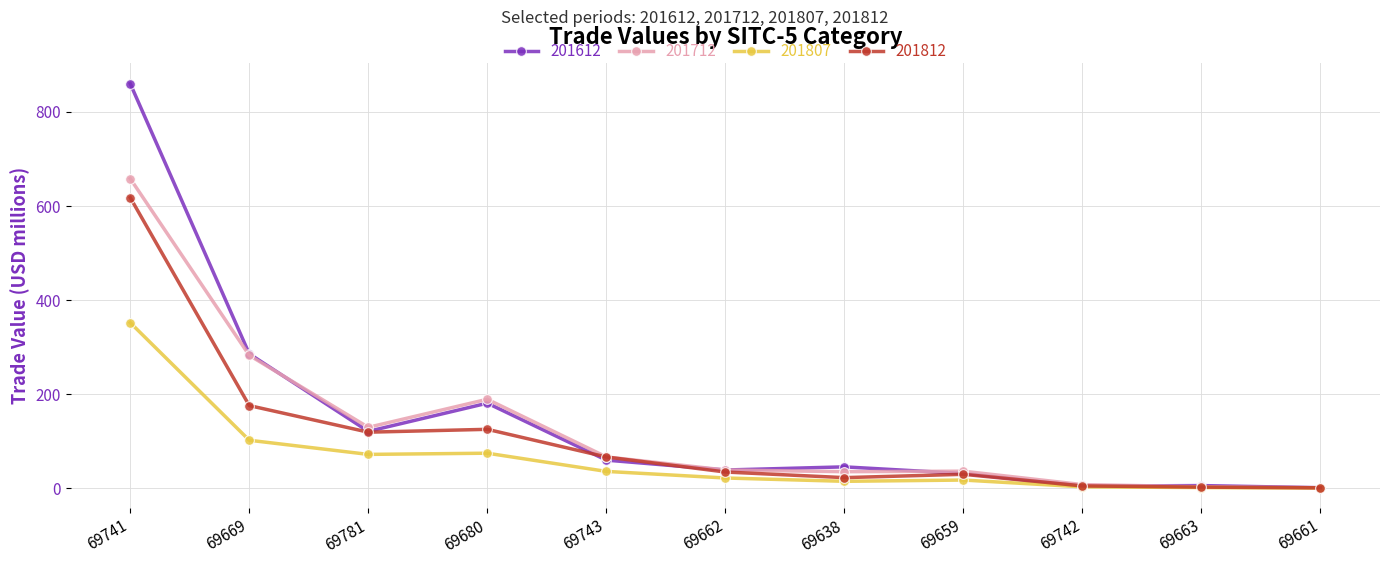

What position from the left is 69742?

9